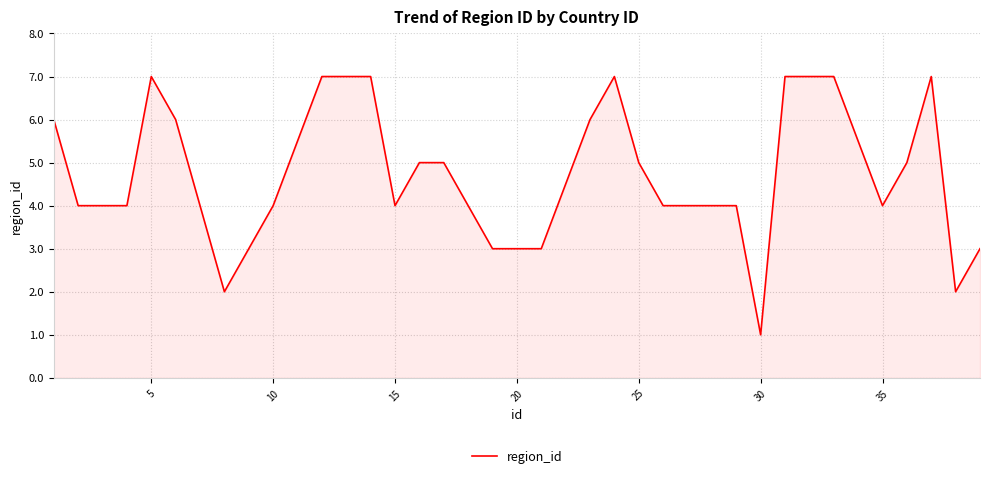

What is the difference between the maximum and minimum values?

6